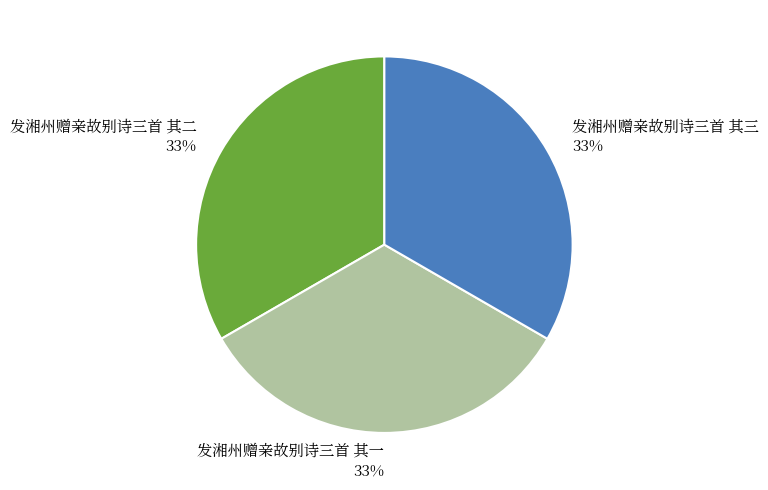

To the nearest percent, what portion does 发湘州赠亲故别诗三首 其二 represent?

33%